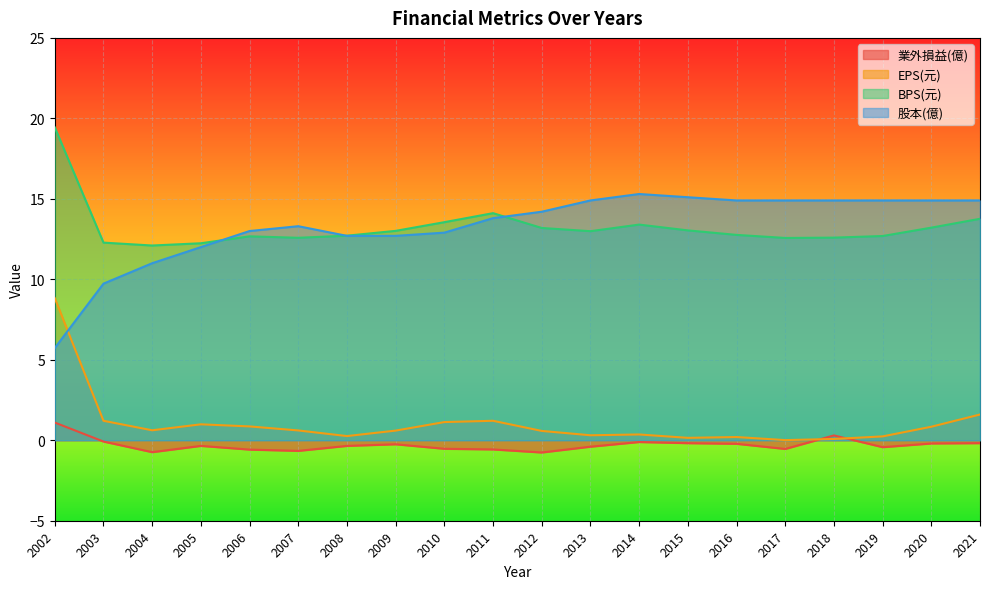

What is the sum of all 股本(億) values?

265.8